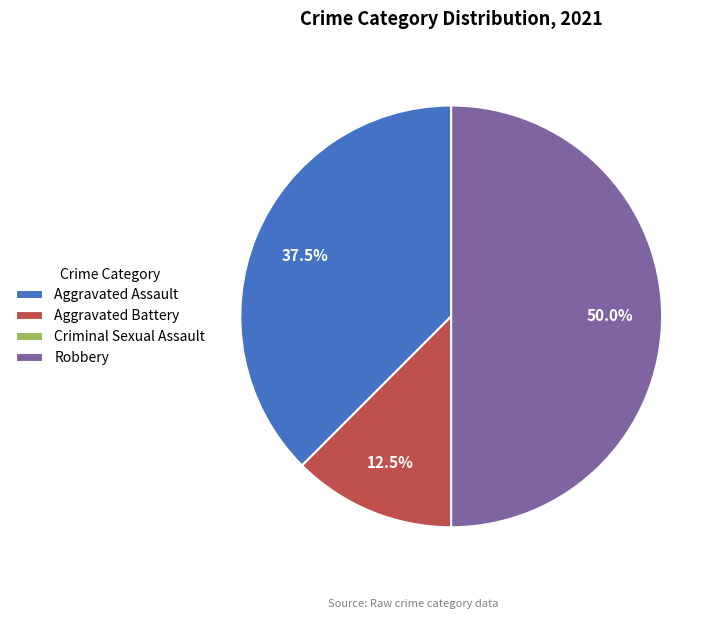

The Robbery slice represents 42% of the pie. True or false?

False